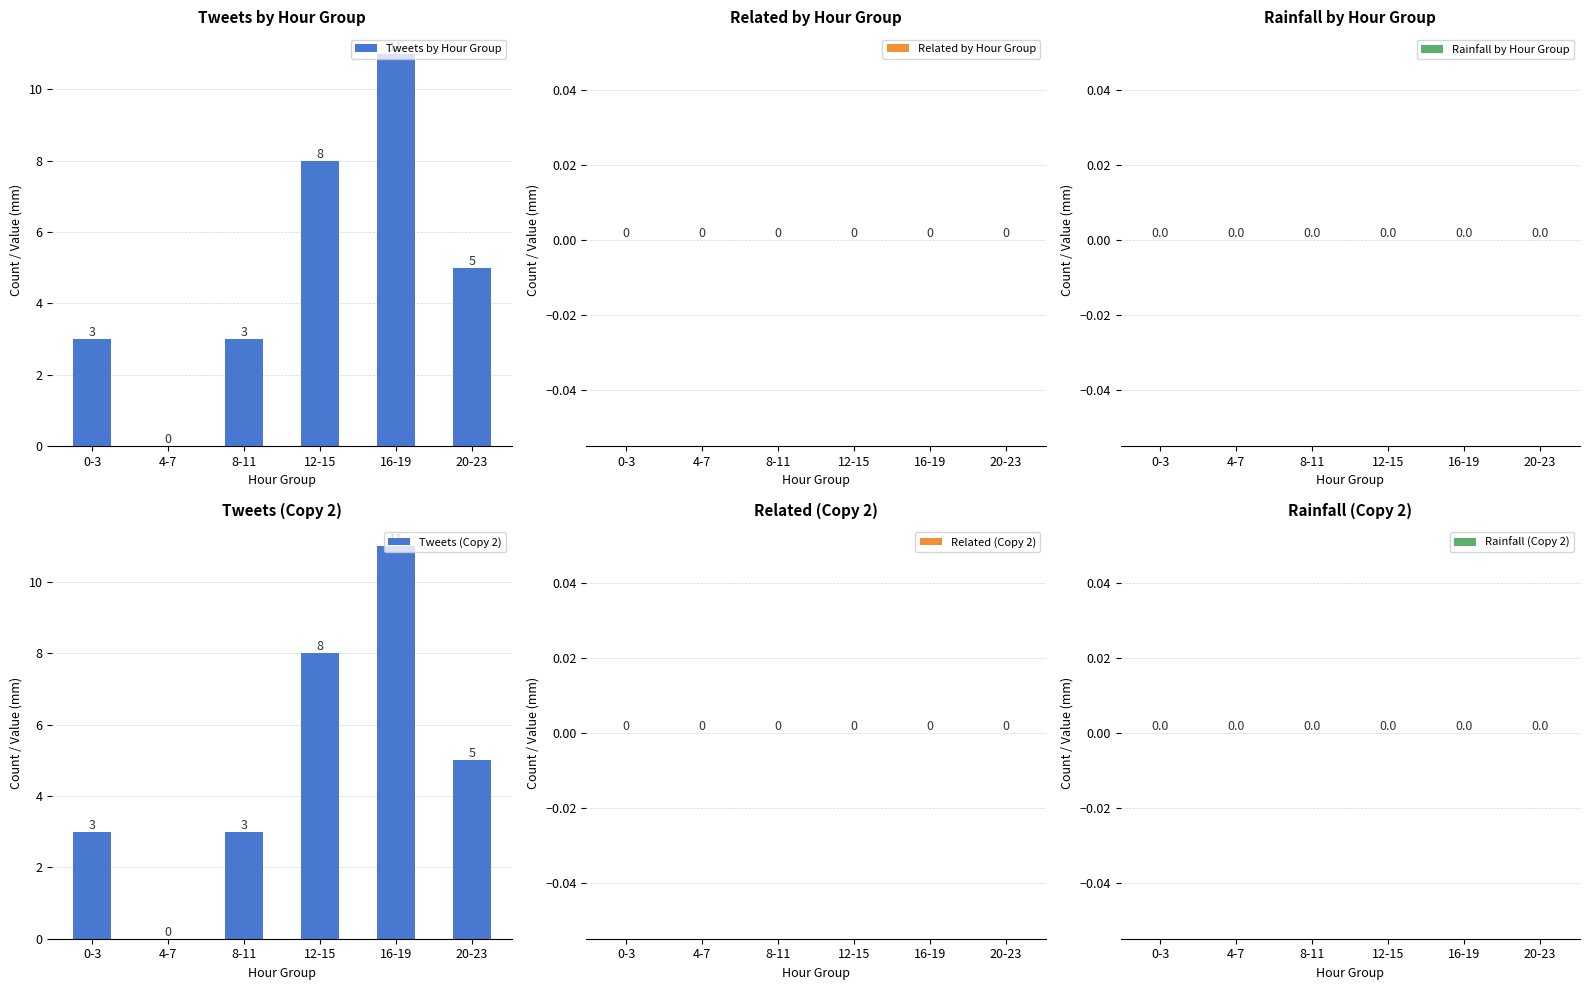

What is the greatest value displayed?

11